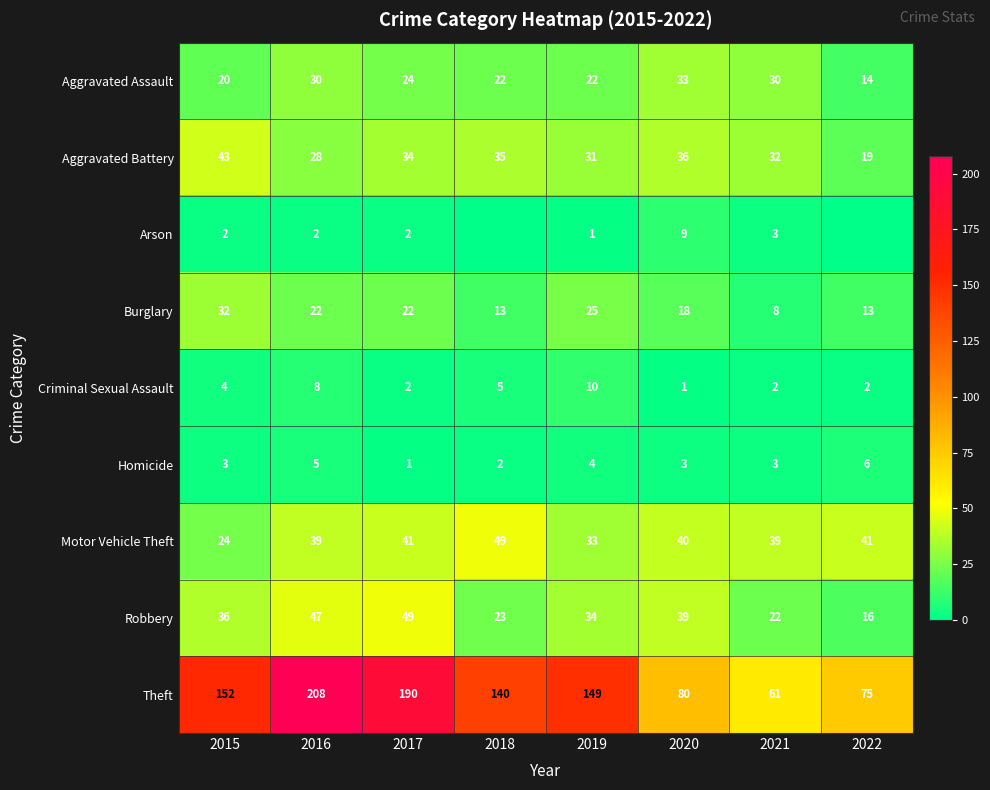

What is the highest value of the Aggravated Battery series?

43